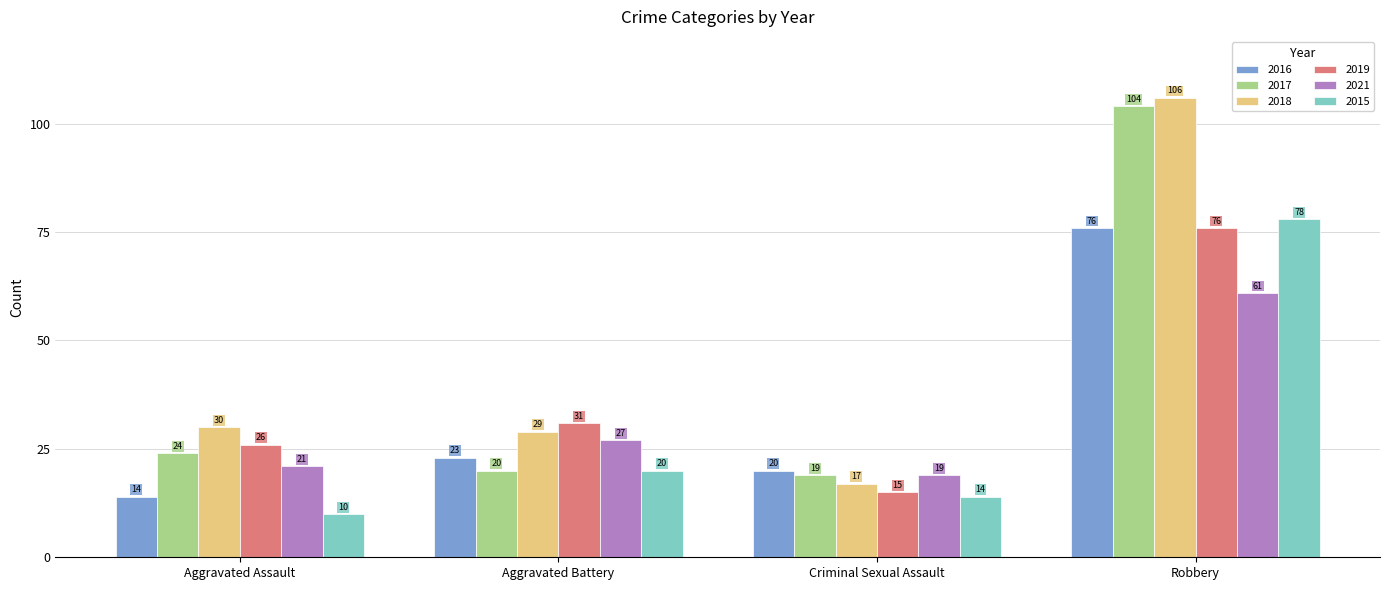

Where is 2016 nearest to the value 45?

Aggravated Battery